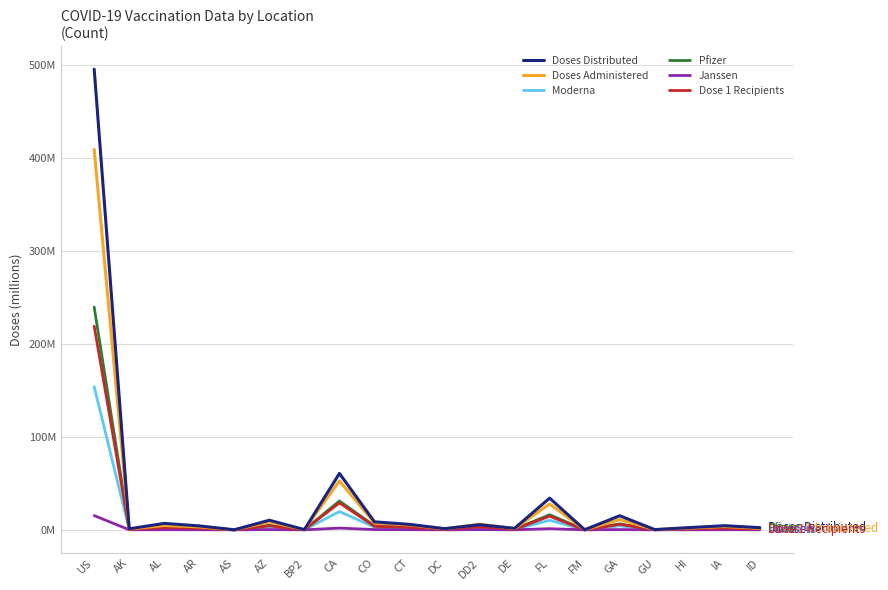

What are all the series names shown in the legend?

Doses Distributed, Doses Administered, Moderna, Pfizer, Janssen, Dose 1 Recipients